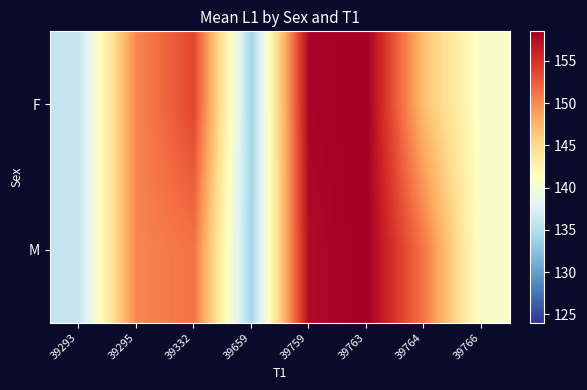

Reading right to left, transcribe all the data shown in this chart.

F: 39766=140.5	39764=146.8	39763=158.5	39759=158.1	39659=134.0	39332=153.8	39295=150.2	39293=136.0
M: 39766=140.5	39764=151.0	39763=158.5	39759=157.7	39659=134.0	39332=151.2	39295=150.2	39293=136.0